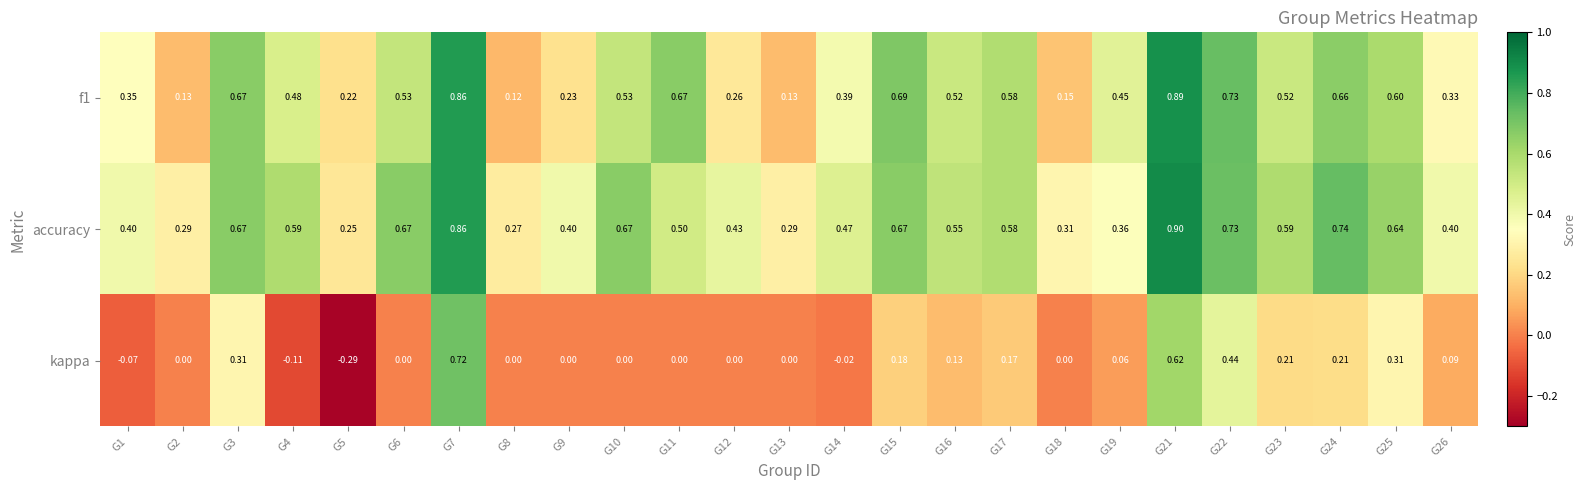

What is the total value across all series at G18?

0.5